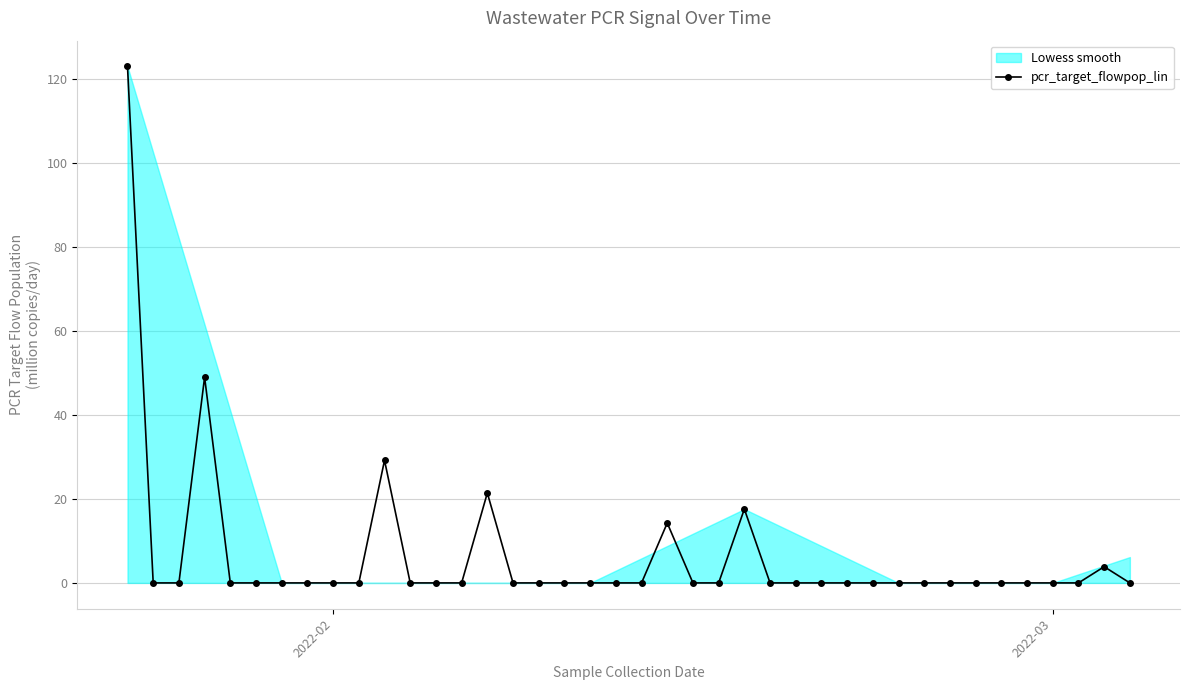

True or false: pcr_target_flowpop_lin has more than 1 interior local peaks.

True